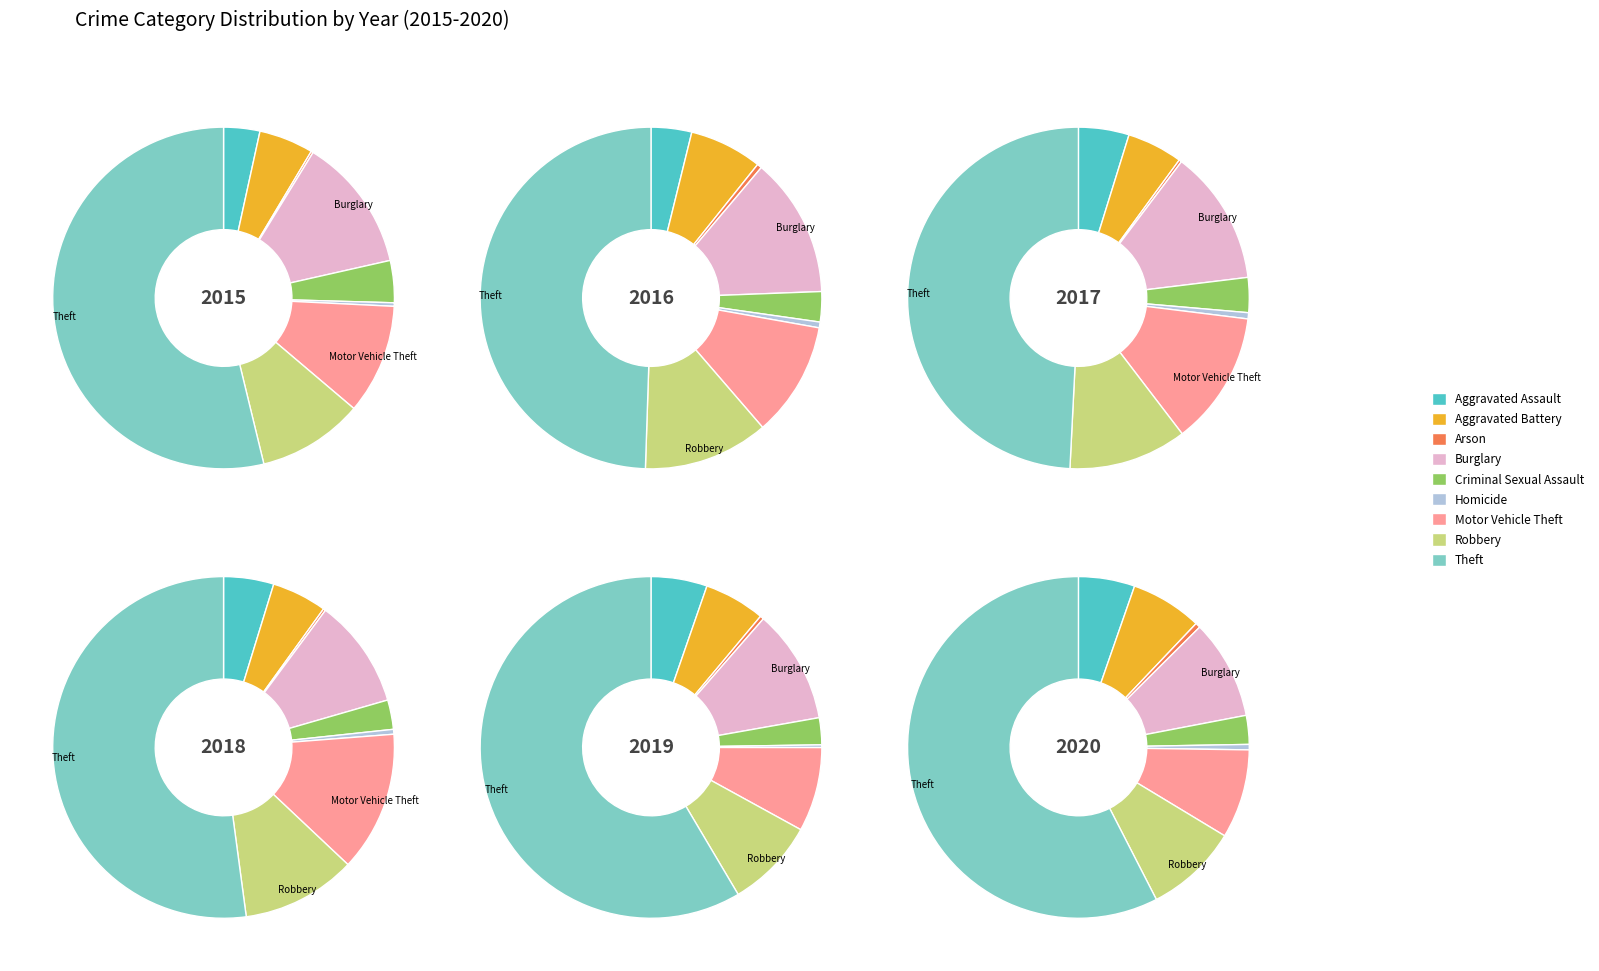

Between Robbery and Aggravated Battery, which is larger?

Robbery